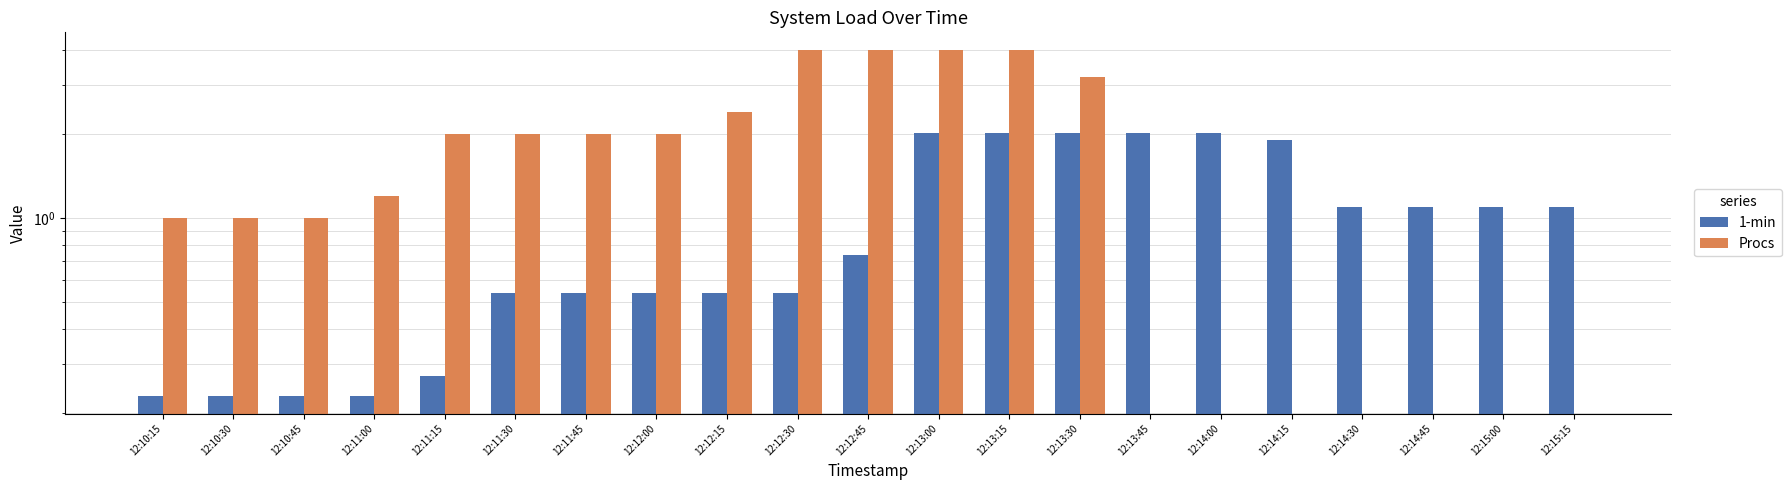

What is the total value across all series at 12:11:30?

2.5